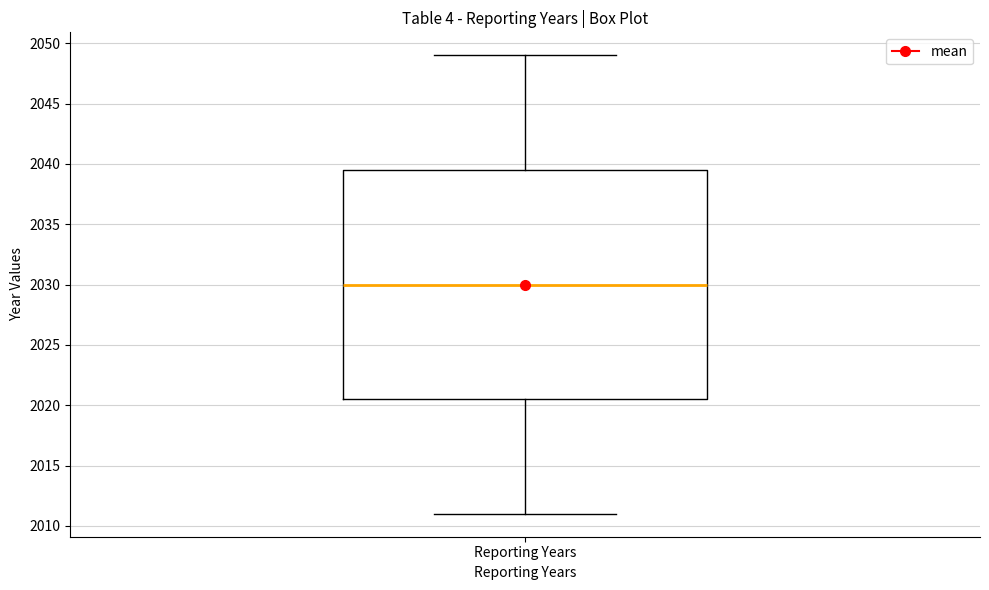

Transcribe this box plot: give where the median line is, the range the box spans, and where the two whiskers end, as read against the y-axis. The values are not printed on the chart, so give them approximately, as read against the axis.

median 2030.0, box 2020.5 to 2039.5, whiskers 2011.0 to 2049.0